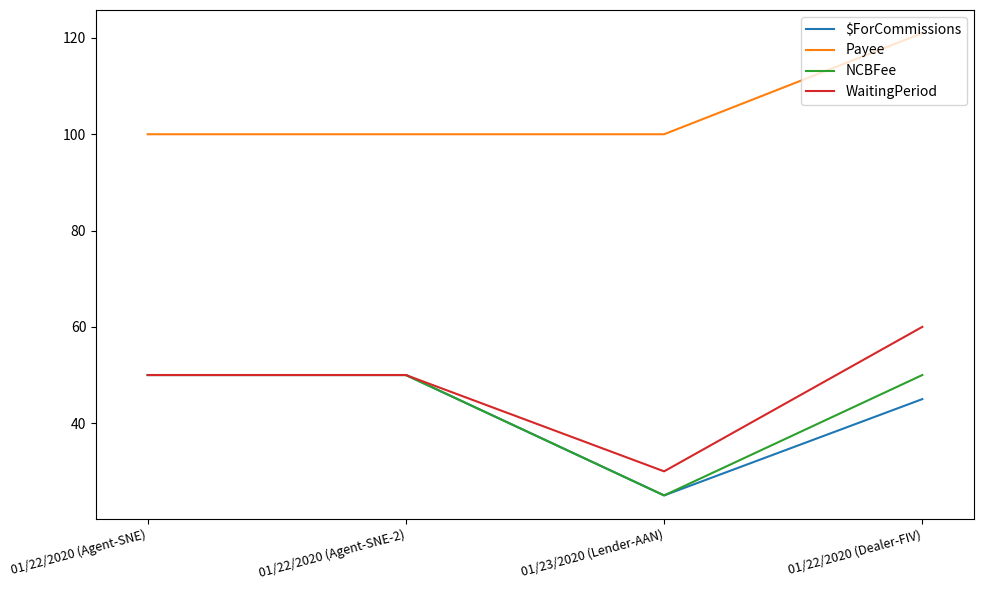

True or false: Payee and NCBFee cross at least once.

False